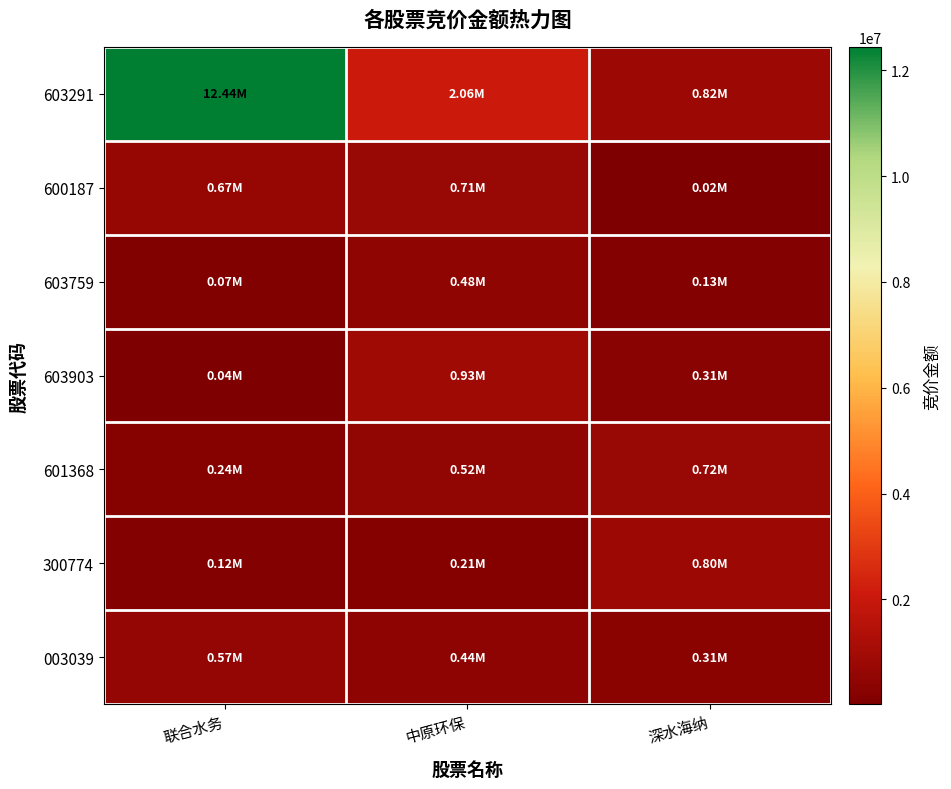

Between 联合水务 and 中原环保, which series saw the biggest shift?

603291